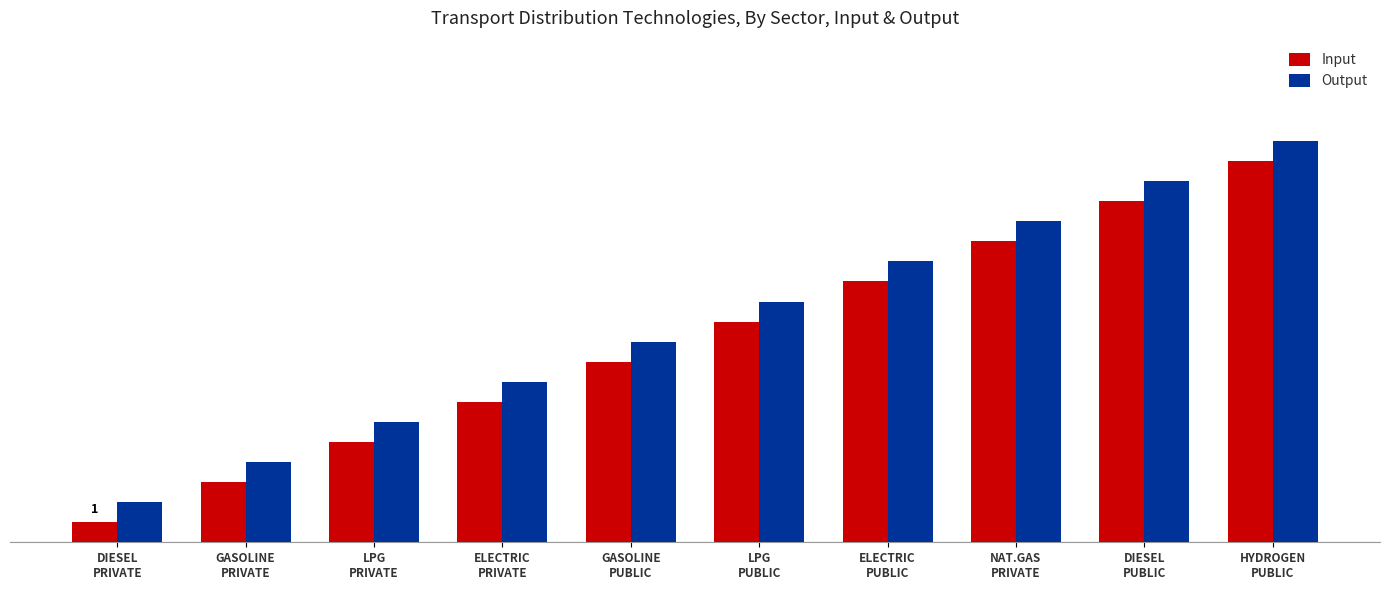

What is the difference between the second highest and minimum values in the Input series?

16